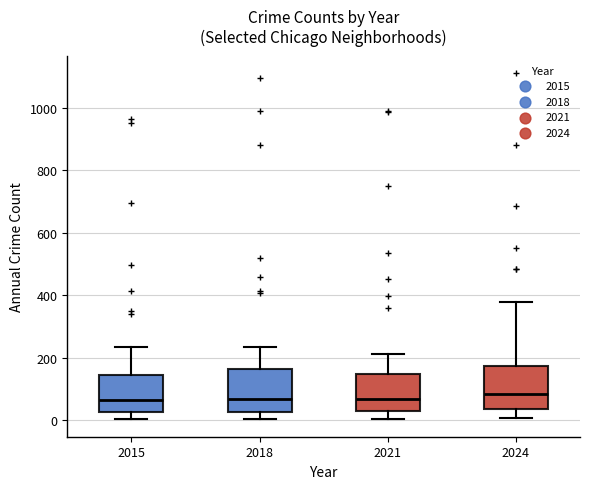

Where does the lower whisker of the box at x = 2018 end on the y-axis? The values are not printed on the chart, so give them approximately, as read against the axis.

0